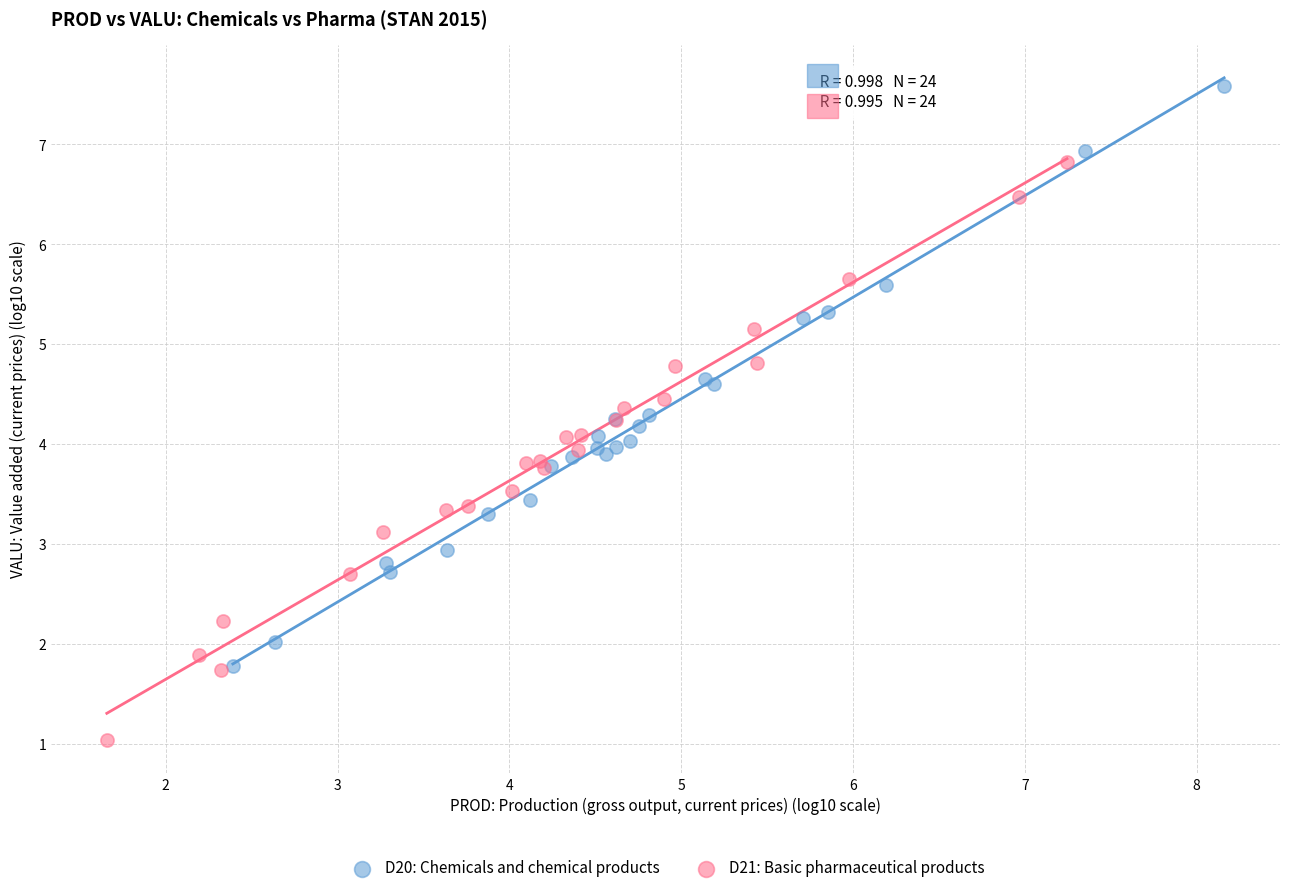

Which series contains the highest Y value?

D20: Chemicals and chemical products